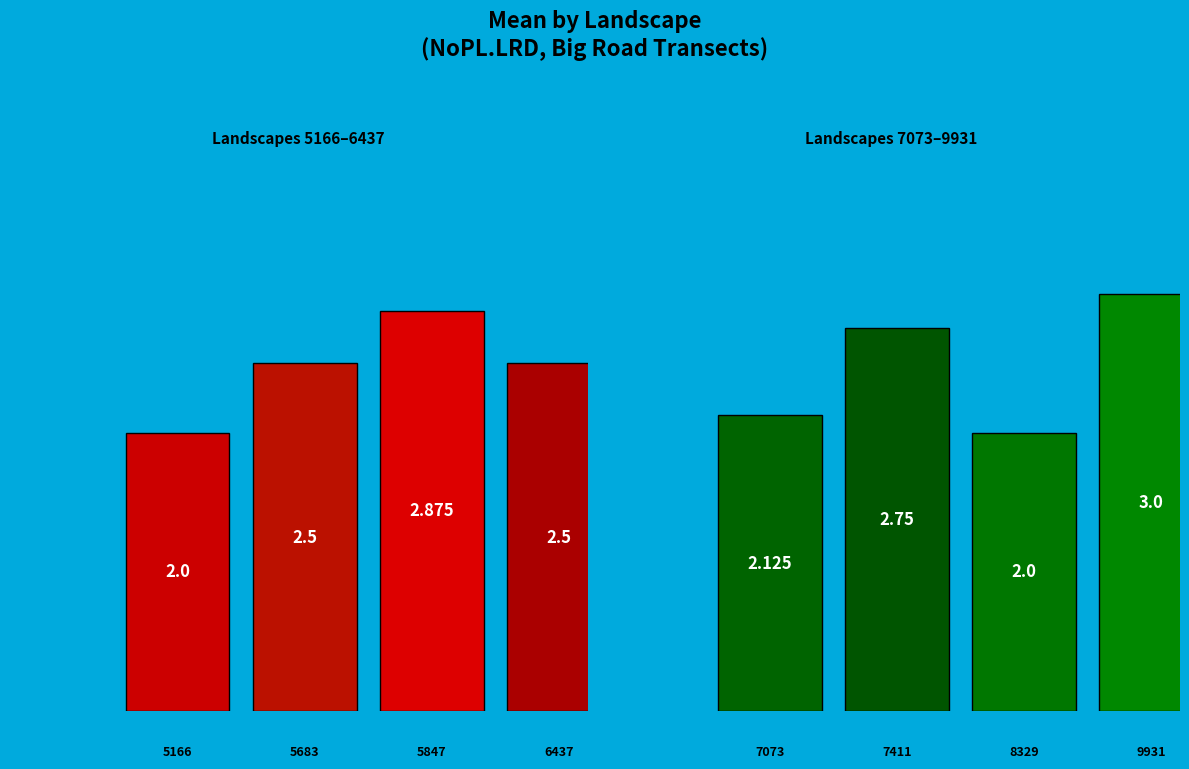

Which has a higher value, 7411 or 5683?

7411